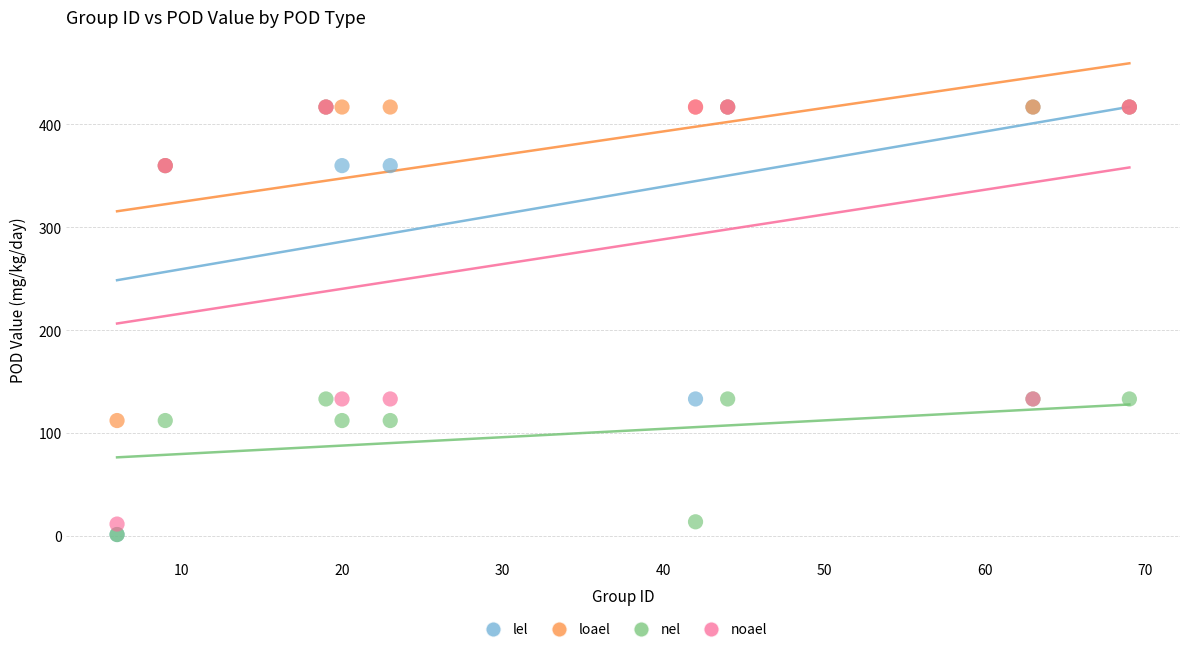

Which series has the widest spread of Y values?

lel